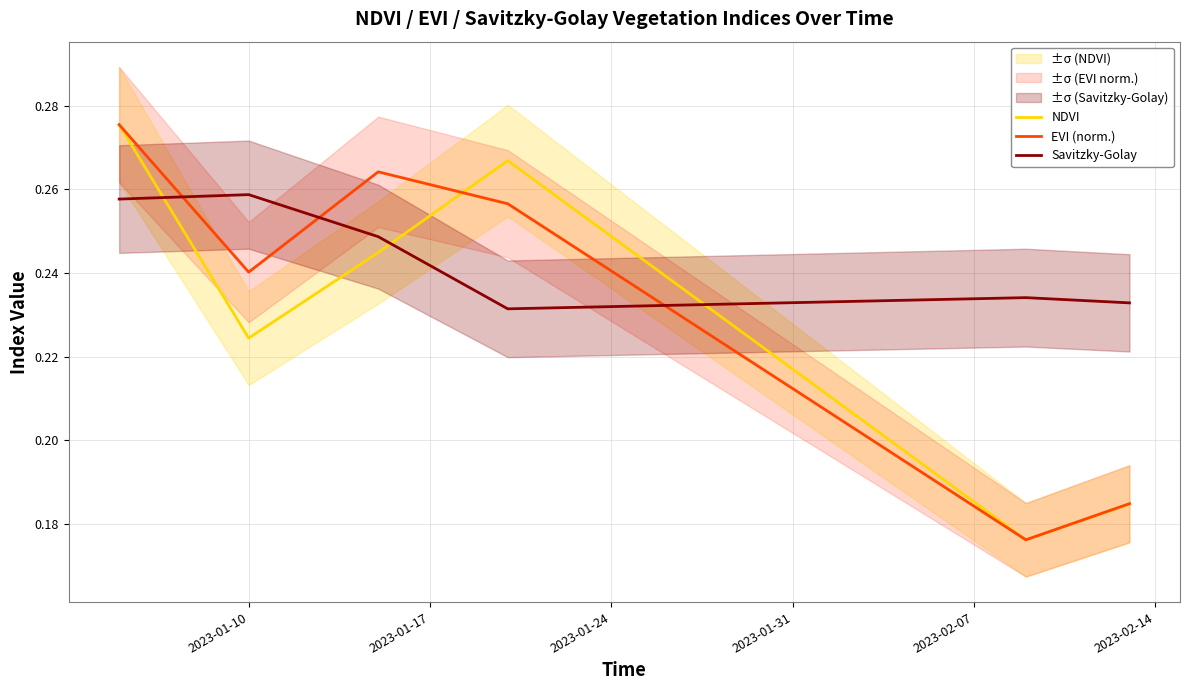

Rank the series by their maximum value, from highest to lowest.

NDVI, EVI (norm.), Savitzky-Golay